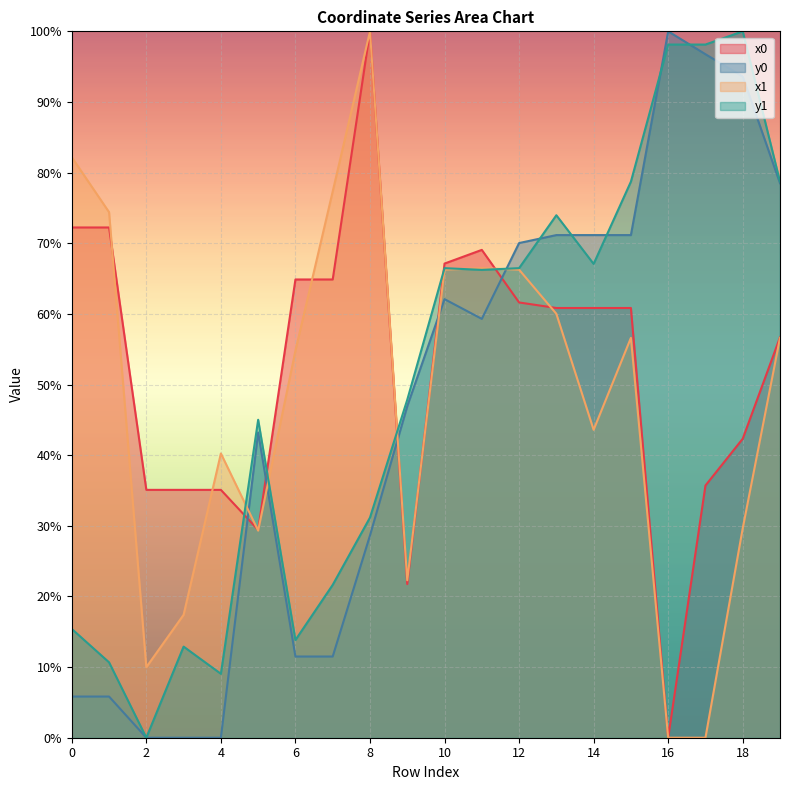

The value of x0 at 6 is 64.9. True or false?

True